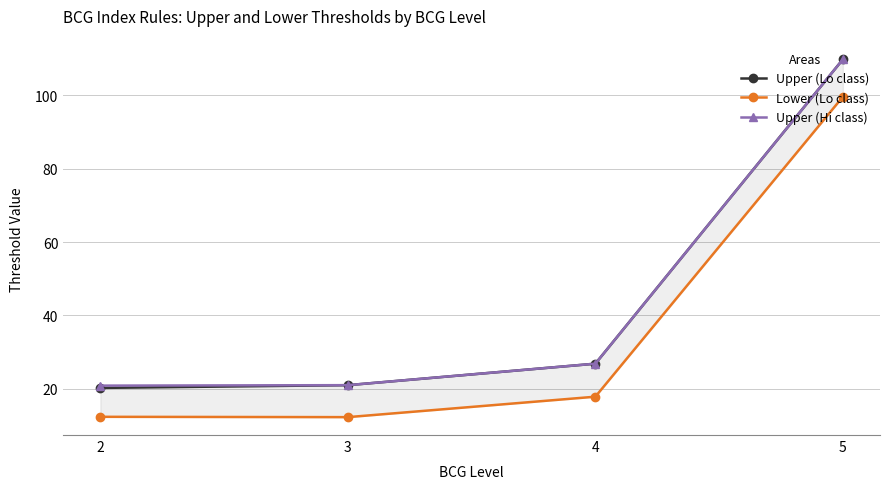

Which series has the widest spread of values?

Upper (Lo class)